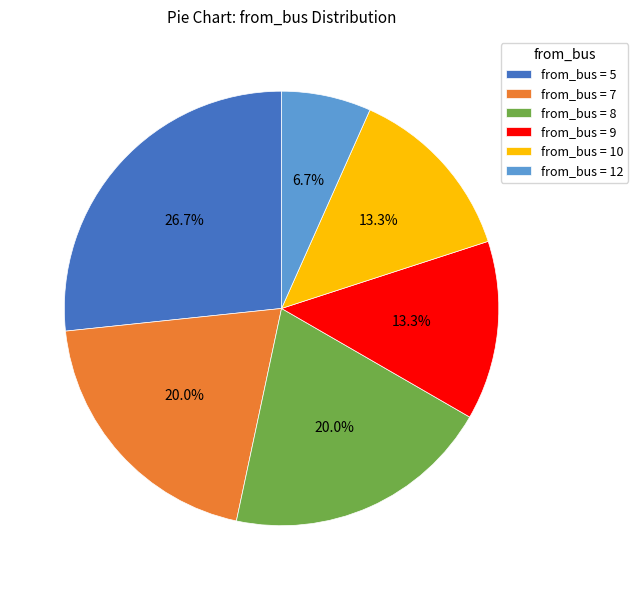

Which slice is the largest?

from_bus = 5